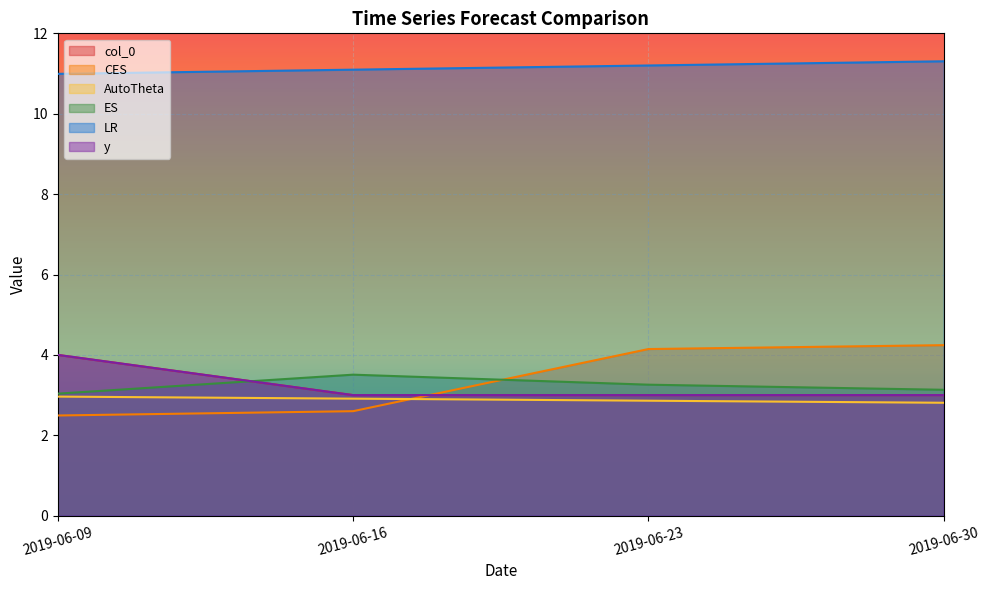

The CES series shows 4.2 at 2019-06-30. True or false?

True